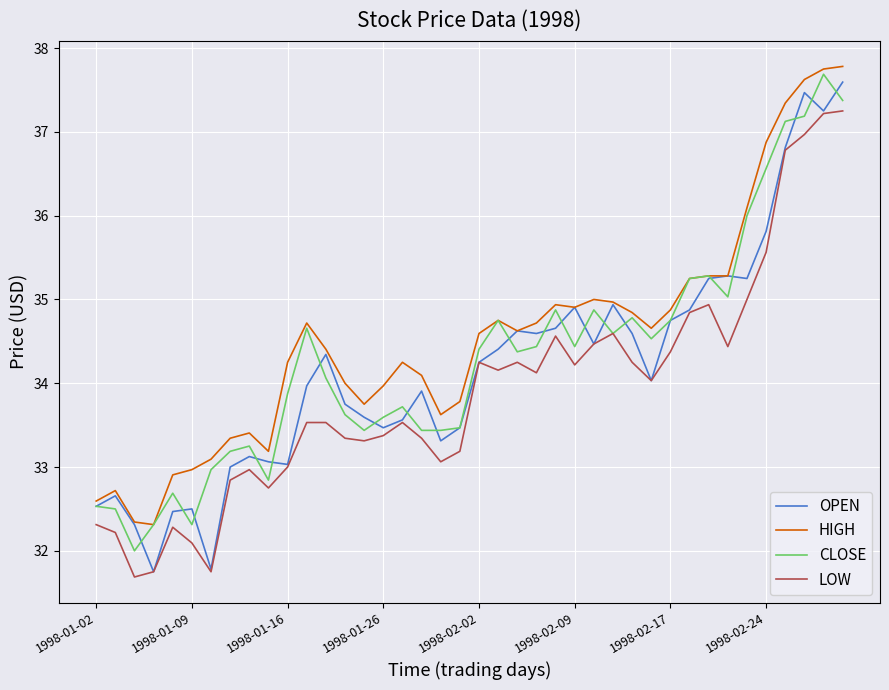

Which series has the largest range (max minus min)?

OPEN